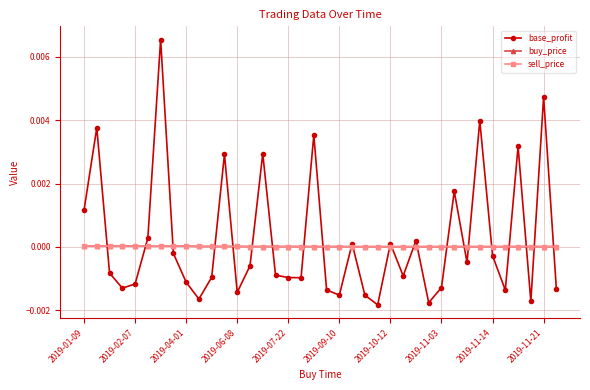

Which series has the widest spread of values?

base_profit